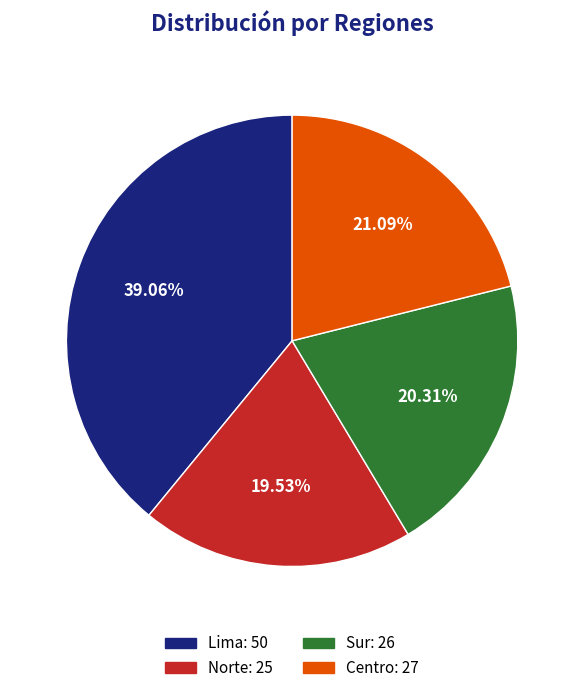

Is there any slice that represents more than half of the pie?

No